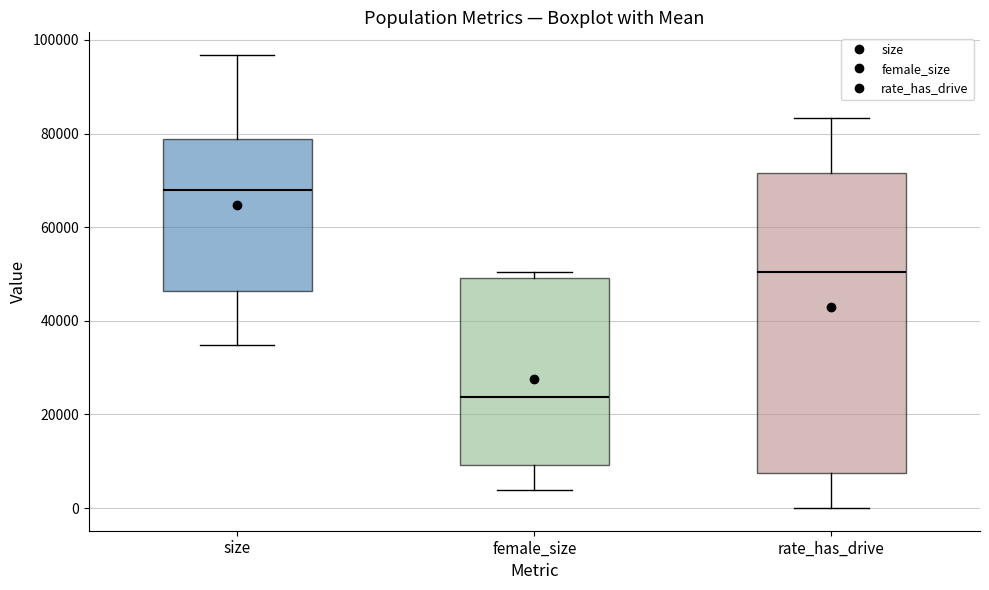

Comparing the boxes themselves (not the whiskers), which one is the tallest?

rate_has_drive